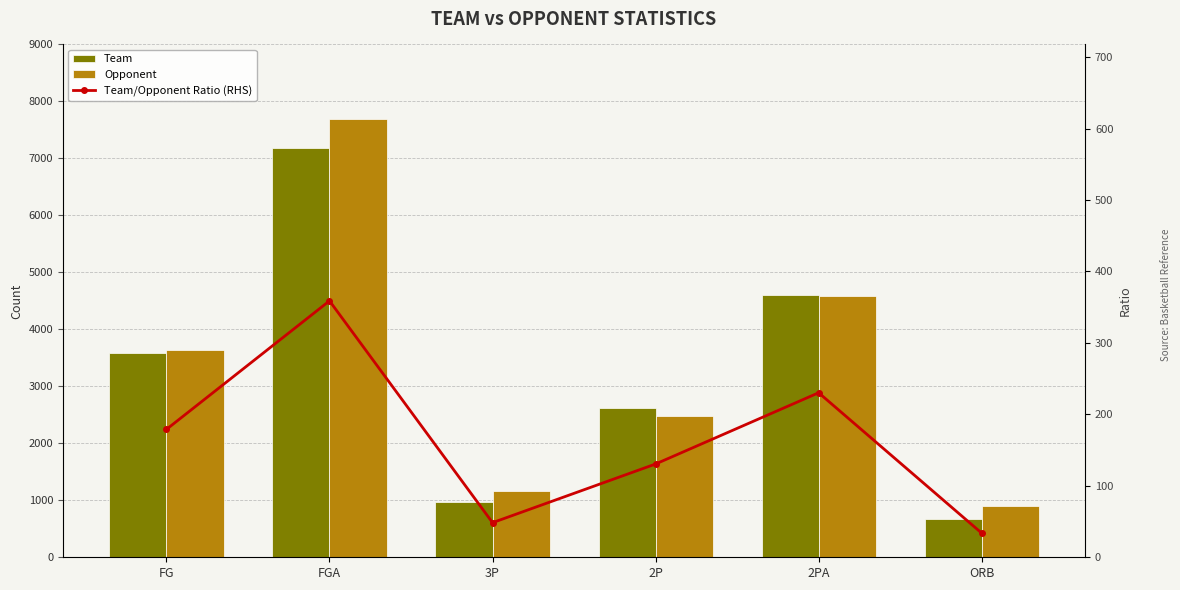

What is the average value of the Team/Opponent Ratio (RHS) series?

163.5